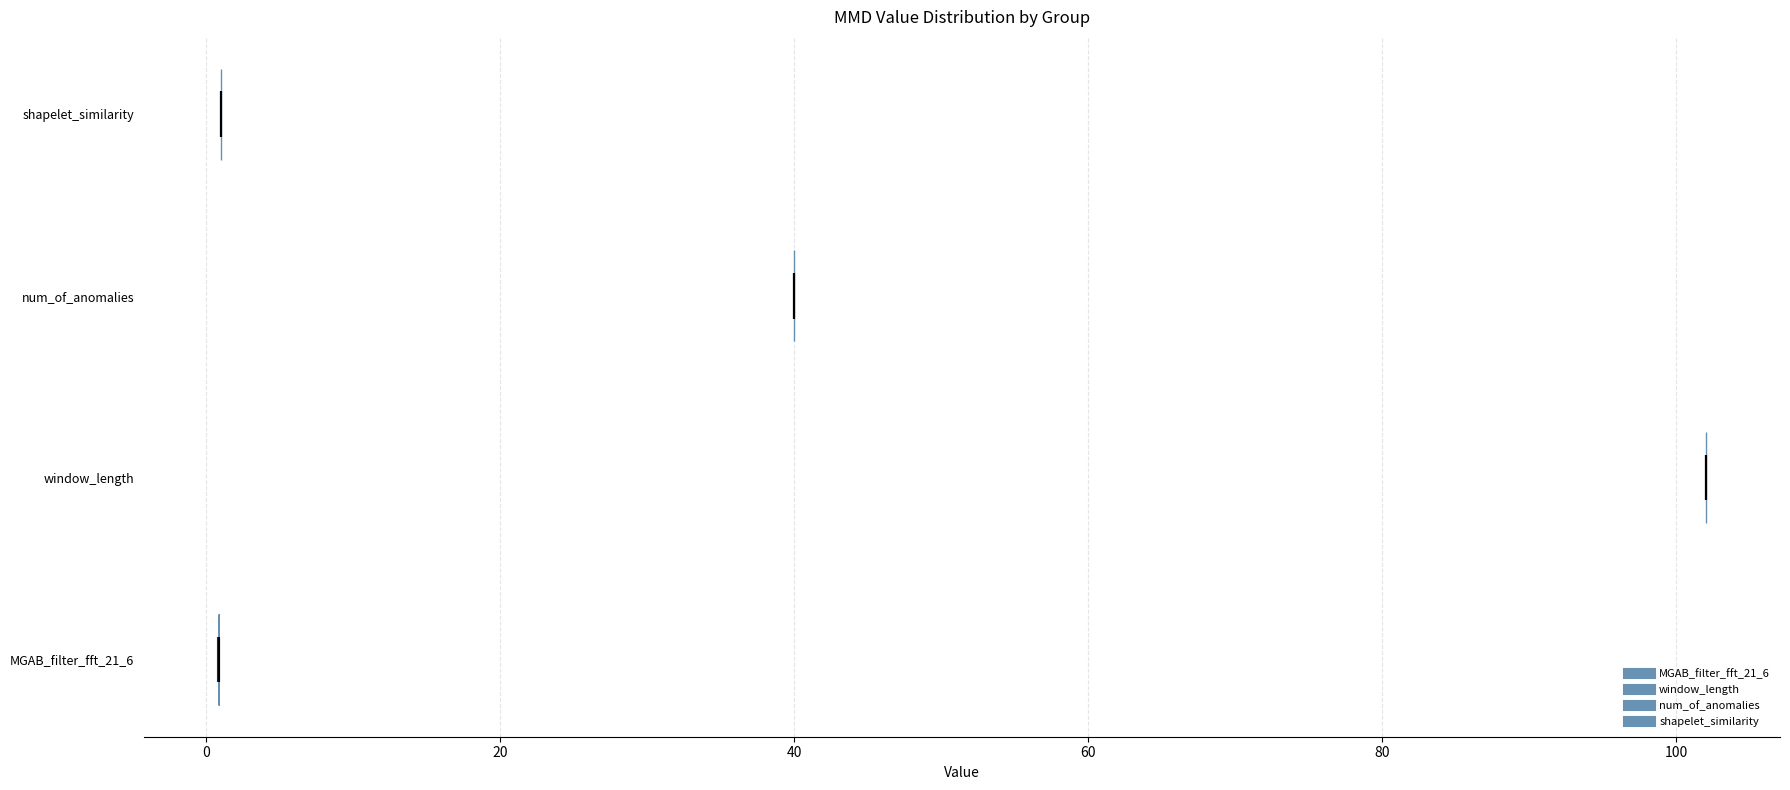

Where does the median line of the violin for num_of_anomalies sit on the x-axis? The values are not printed on the chart, so give them approximately, as read against the axis.

40